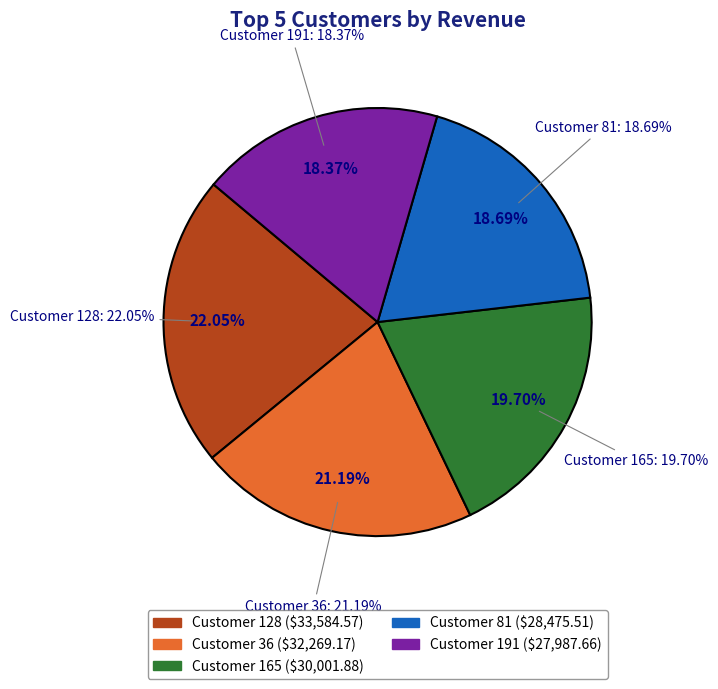

The 81 slice represents 19% of the pie. True or false?

True